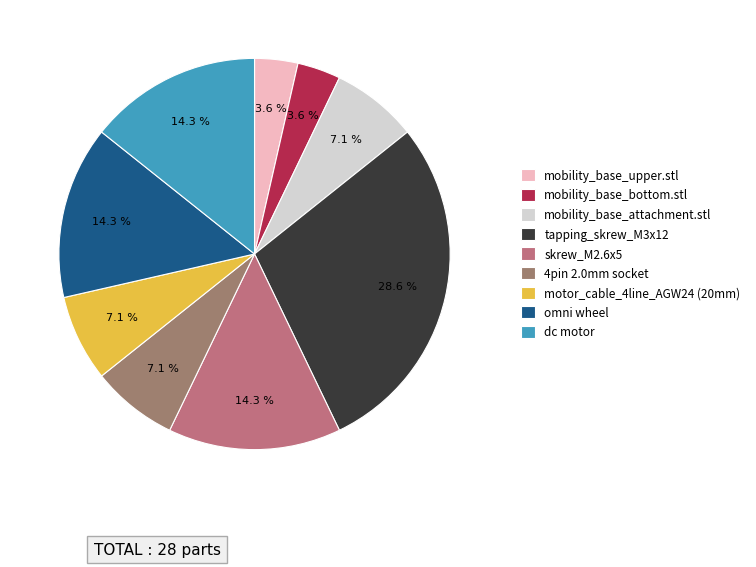

Is it true that tapping_skrew_M3x12 is 29% of the pie?

True